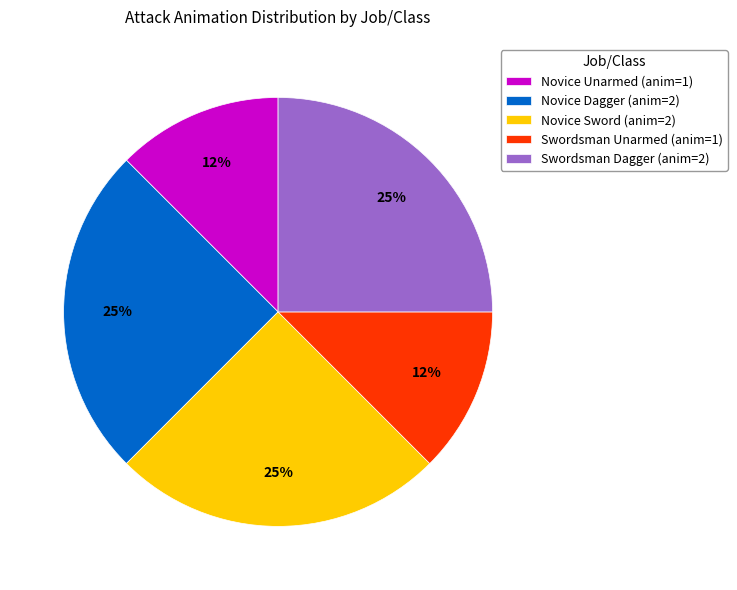

Approximately how many times larger is the value at Novice Sword (anim=2) compared to Swordsman Dagger (anim=2)?

1.0